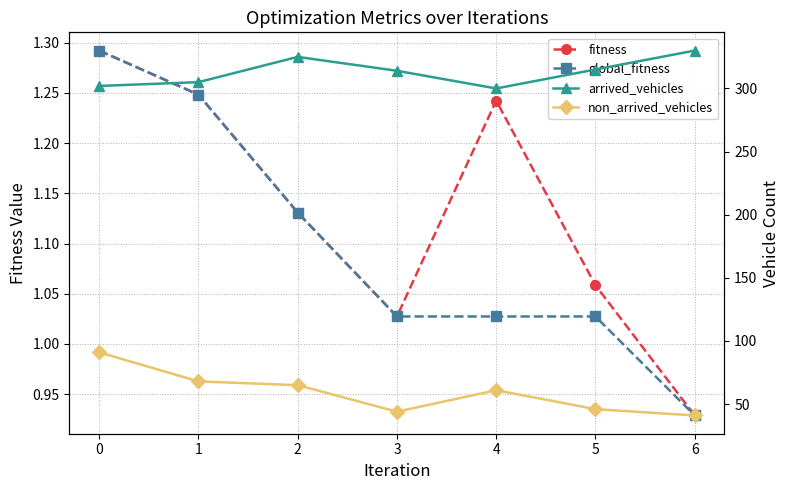

List the series in order of their peak value, lowest first.

fitness, global_fitness, non_arrived_vehicles, arrived_vehicles